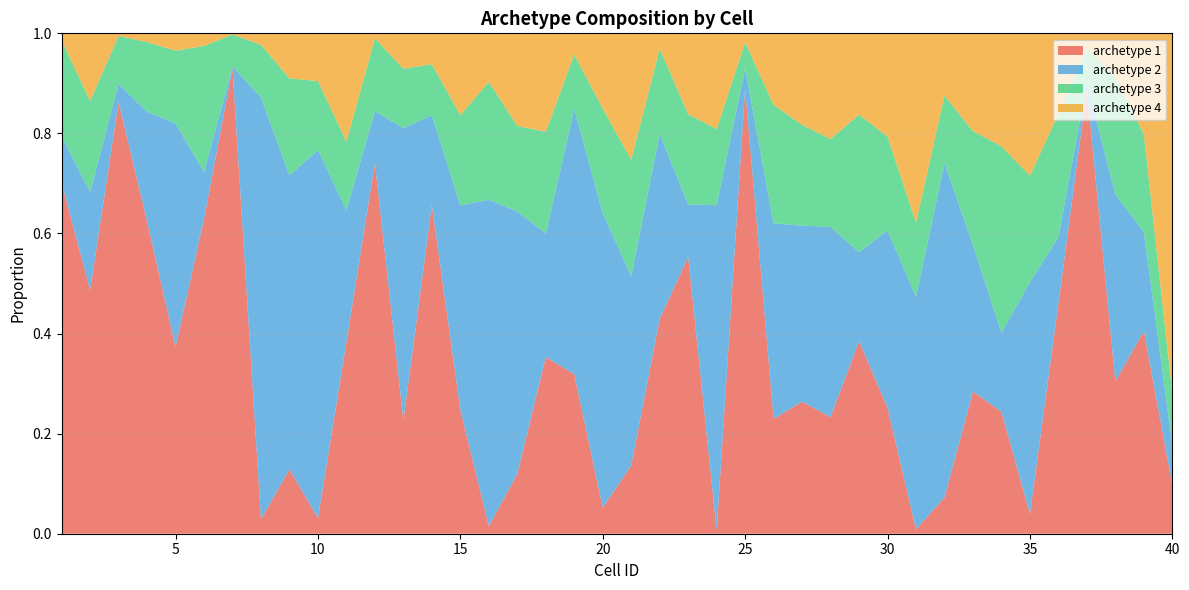

Reading left to right, transcribe all the data shown in this chart.

archetype 1: 0.7	0.5	0.9	0.6	0.4	0.6	0.9	0.0	0.1	0.0	0.4	0.7	0.2	0.7	0.2	0.0	0.1	0.4	0.3	0.1	0.1	0.4	0.6	0.0	0.9	0.2	0.3	0.2	0.4	0.3	0.0	0.1	0.3	0.2	0.0	0.5	0.9	0.3	0.4	0.1
archetype 2: 0.1	0.2	0.0	0.2	0.4	0.1	0.0	0.8	0.6	0.7	0.3	0.1	0.6	0.2	0.4	0.7	0.5	0.2	0.5	0.6	0.4	0.4	0.1	0.6	0.0	0.4	0.4	0.4	0.2	0.4	0.5	0.7	0.3	0.2	0.5	0.1	0.0	0.4	0.2	0.1
archetype 3: 0.2	0.2	0.1	0.1	0.1	0.3	0.1	0.1	0.2	0.1	0.1	0.1	0.1	0.1	0.2	0.2	0.2	0.2	0.1	0.2	0.2	0.2	0.2	0.2	0.1	0.2	0.2	0.2	0.3	0.2	0.1	0.1	0.2	0.4	0.2	0.2	0.1	0.2	0.2	0.1
archetype 4: 0.0	0.1	0.0	0.0	0.0	0.0	0.0	0.0	0.1	0.1	0.2	0.0	0.1	0.1	0.2	0.1	0.2	0.2	0.0	0.2	0.3	0.0	0.2	0.2	0.0	0.1	0.2	0.2	0.2	0.2	0.4	0.1	0.2	0.2	0.3	0.2	0.0	0.1	0.2	0.7